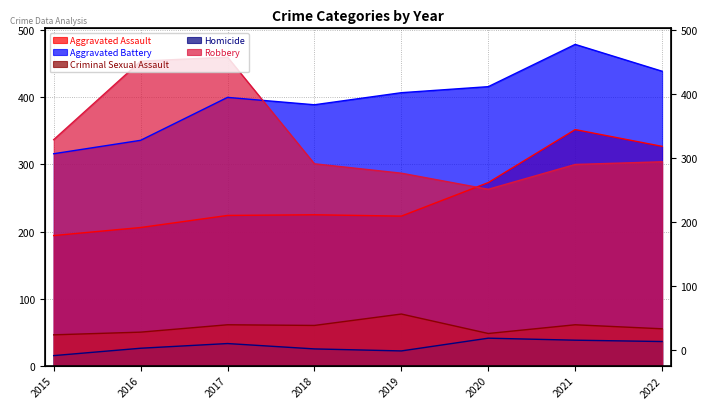

At which category does Aggravated Assault reach its first local valley?

2019